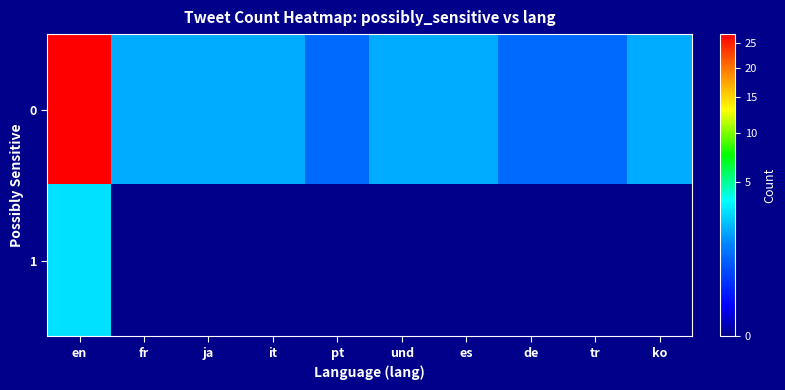

Reading left to right, extract all data points from this chart.

0: en=27	fr=2	ja=2	it=2	pt=1	und=2	es=2	de=1	tr=1	ko=2
1: en=3	fr=0	ja=0	it=0	pt=0	und=0	es=0	de=0	tr=0	ko=0